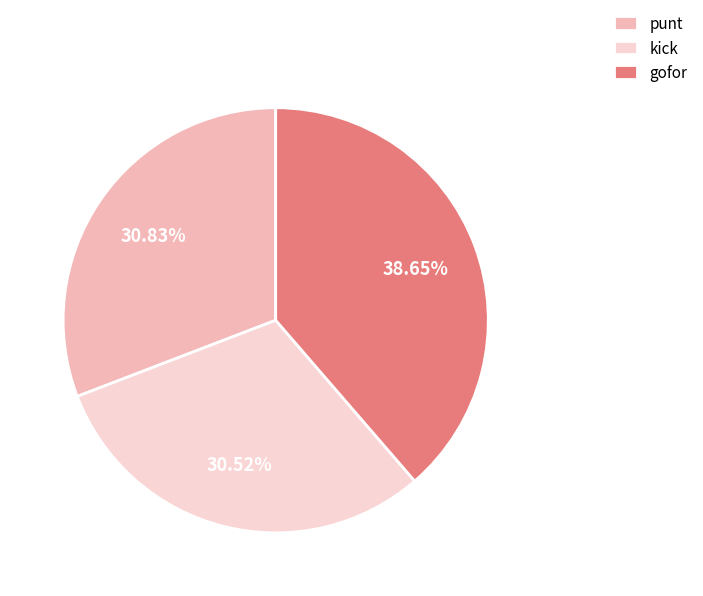

Between gofor and punt, which is larger?

gofor